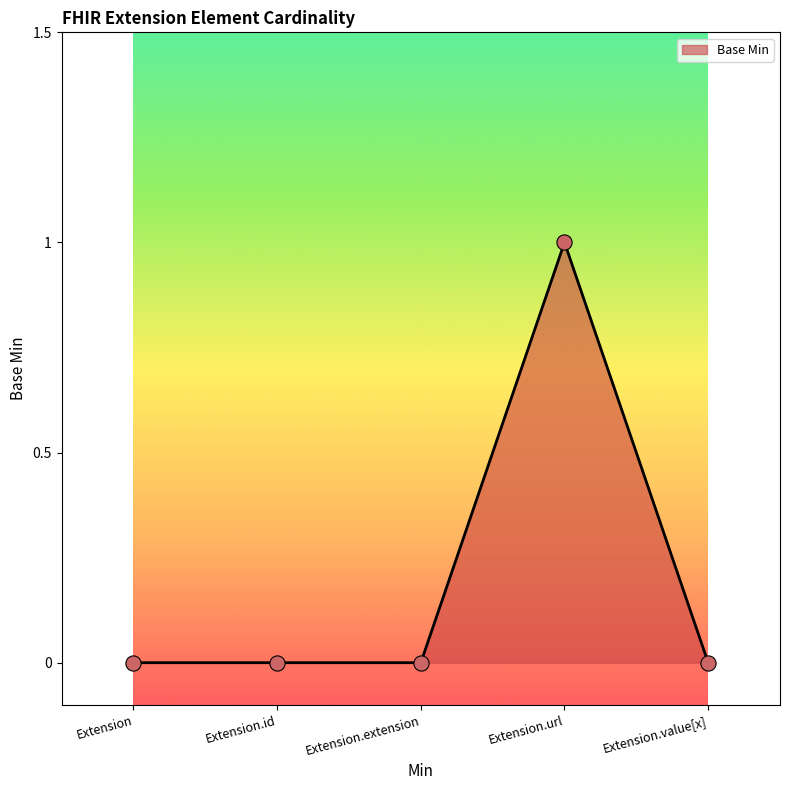

Which has a higher value, Extension.value[x] or Extension.url?

Extension.url